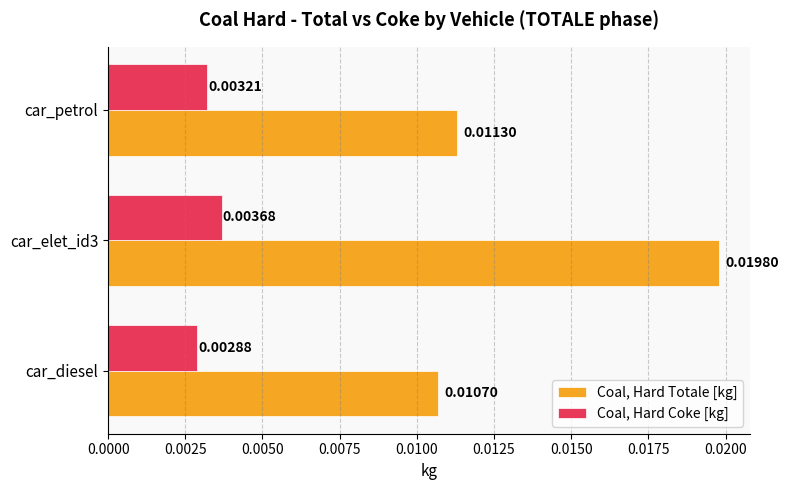

Which category has the lowest value across all series?

car_diesel